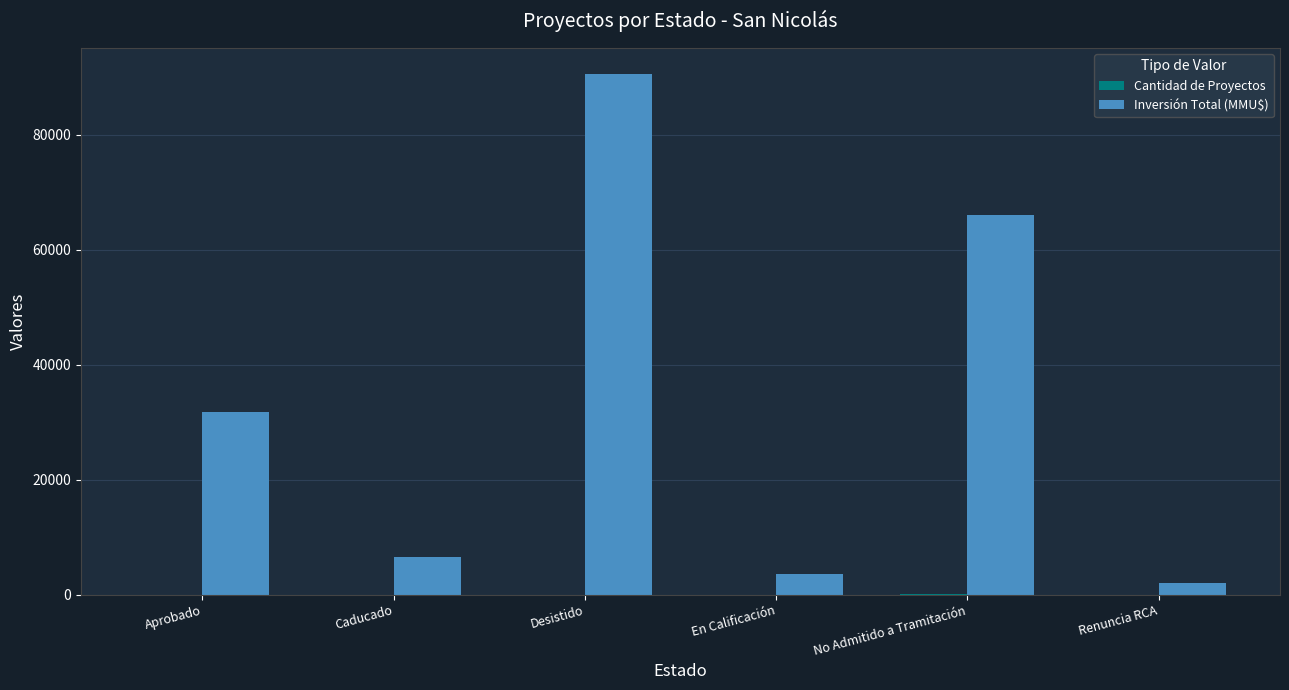

At which category does the chart reach its peak across all series?

Desistido